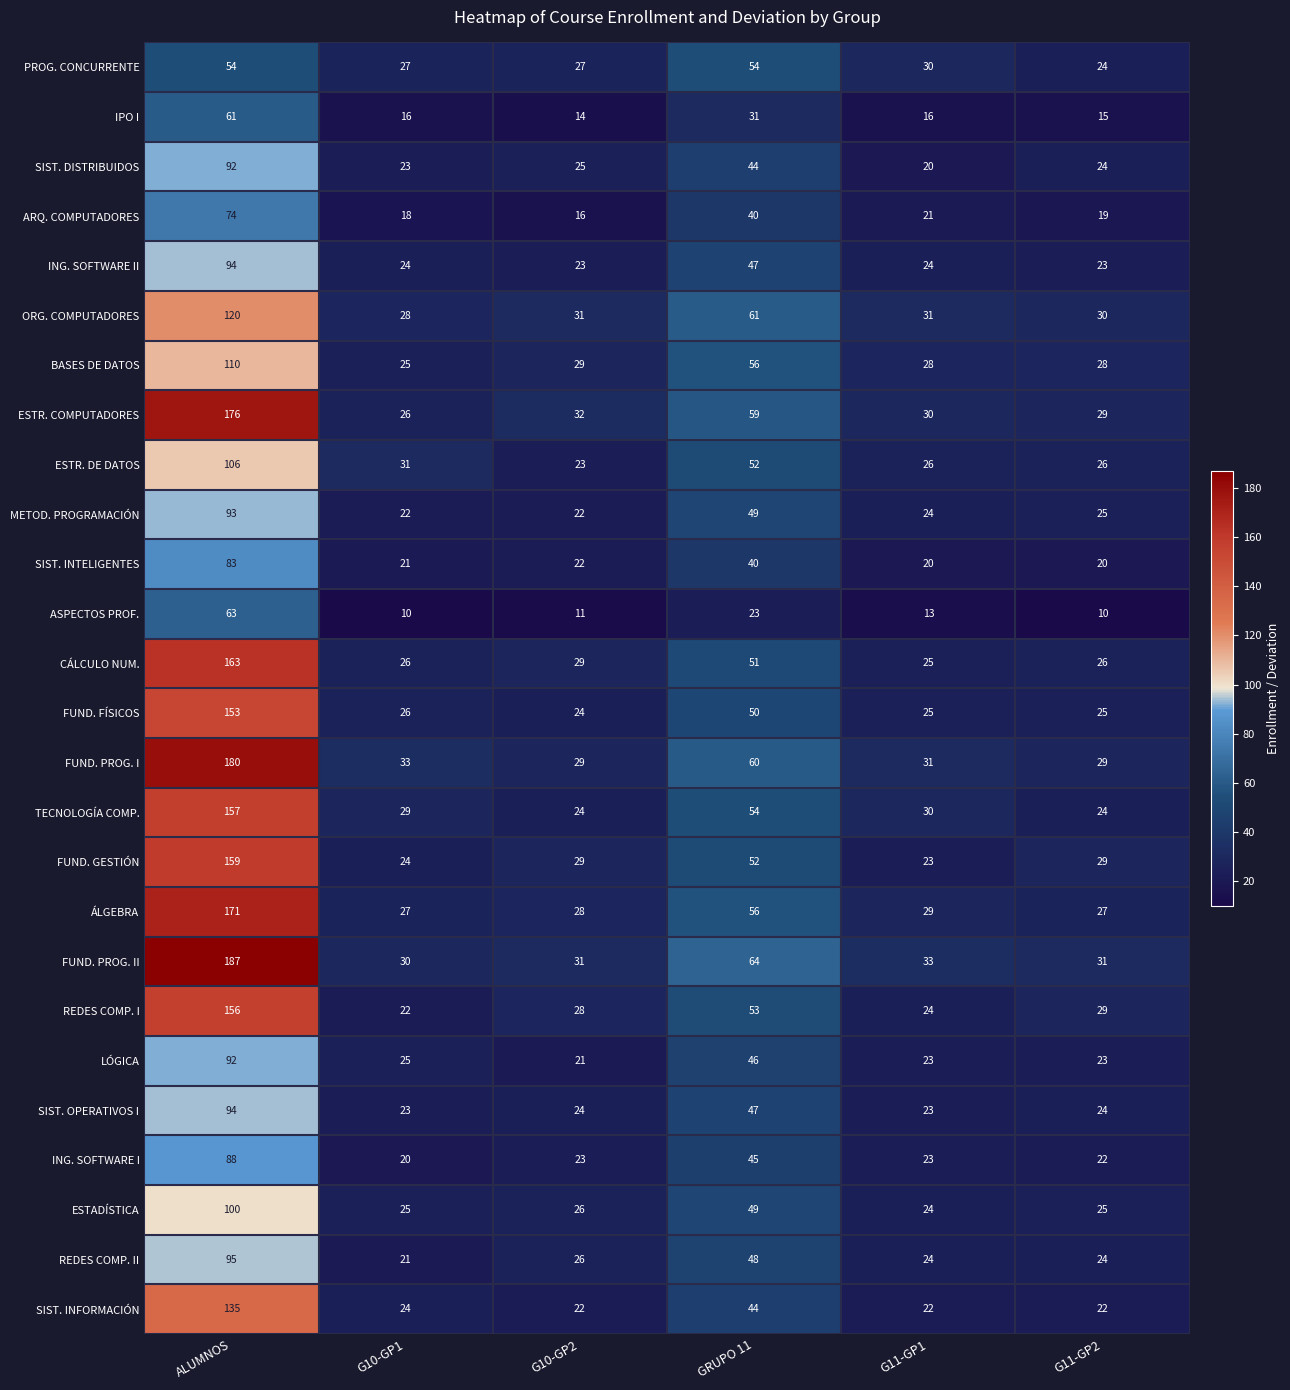

What is the difference between the second highest and second lowest values in the BASES DE DATOS series?

28